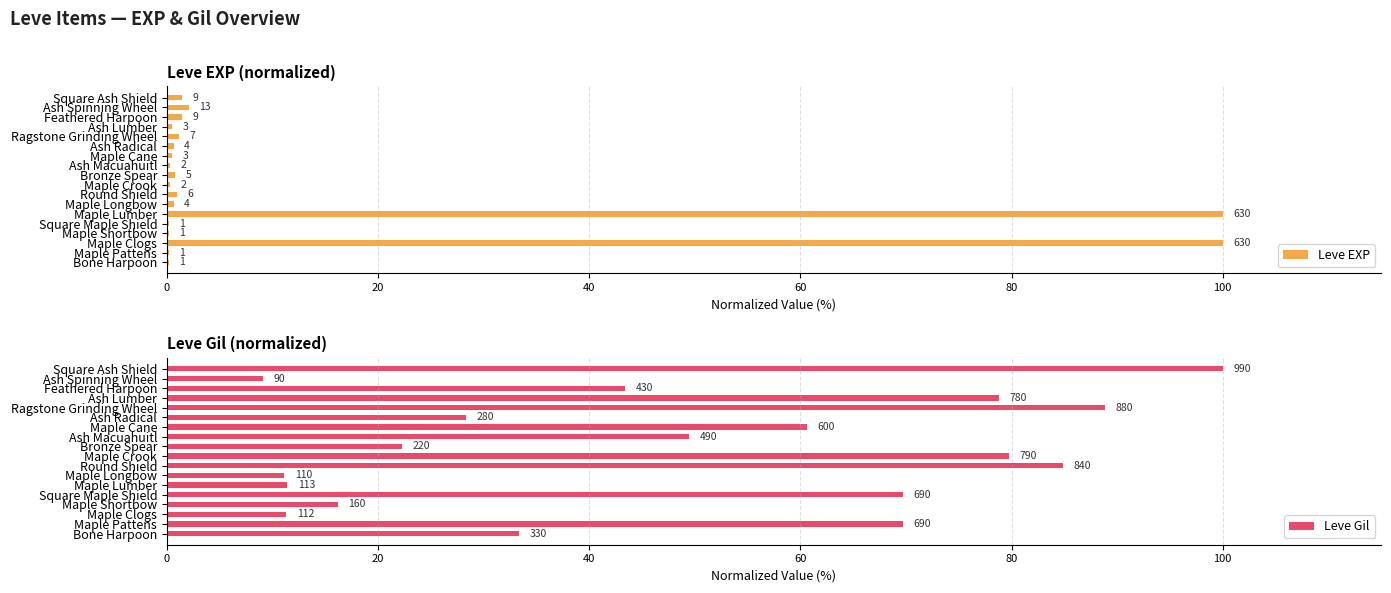

What is the difference between the Leve EXP values at Maple Pattens and Maple Crook?

0.2